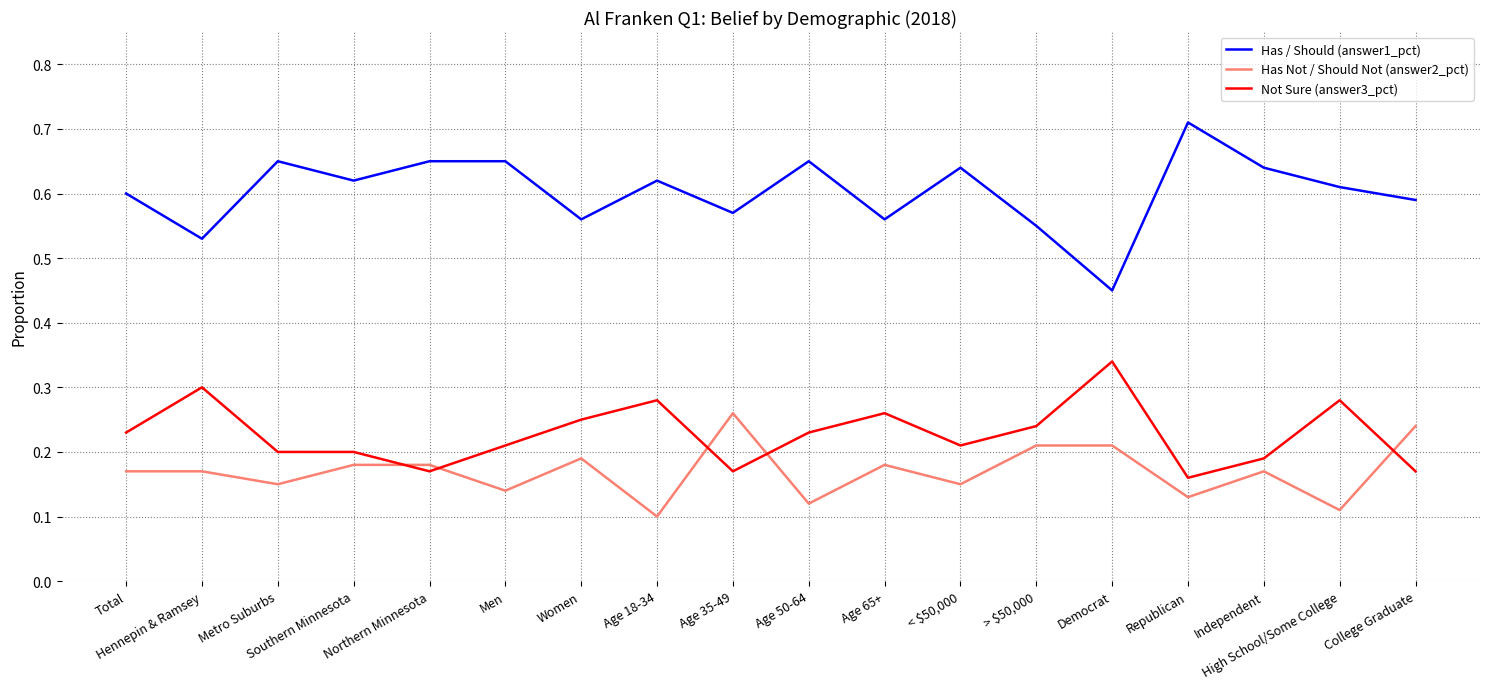

True or false: Has Not / Should Not (answer2_pct) has a value of 0.1 at Northern Minnesota.

False